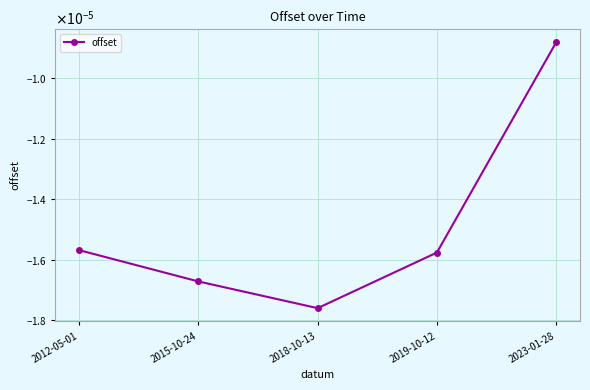

Where is the first local minimum?

2018-10-13